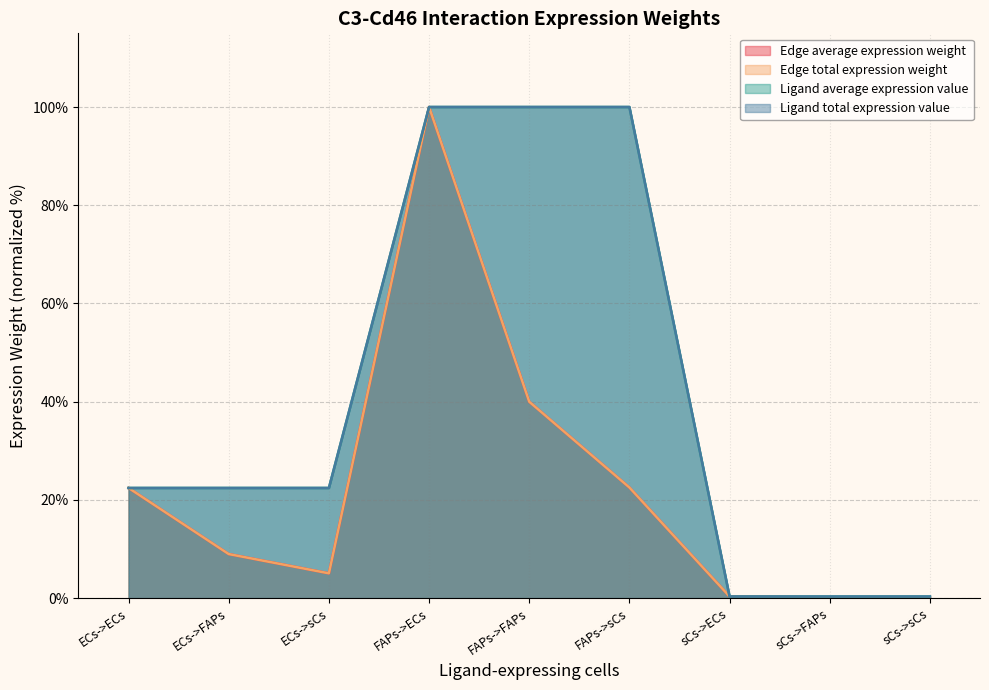

True or false: Ligand average expression value has more than 1 points higher than both neighbors.

False